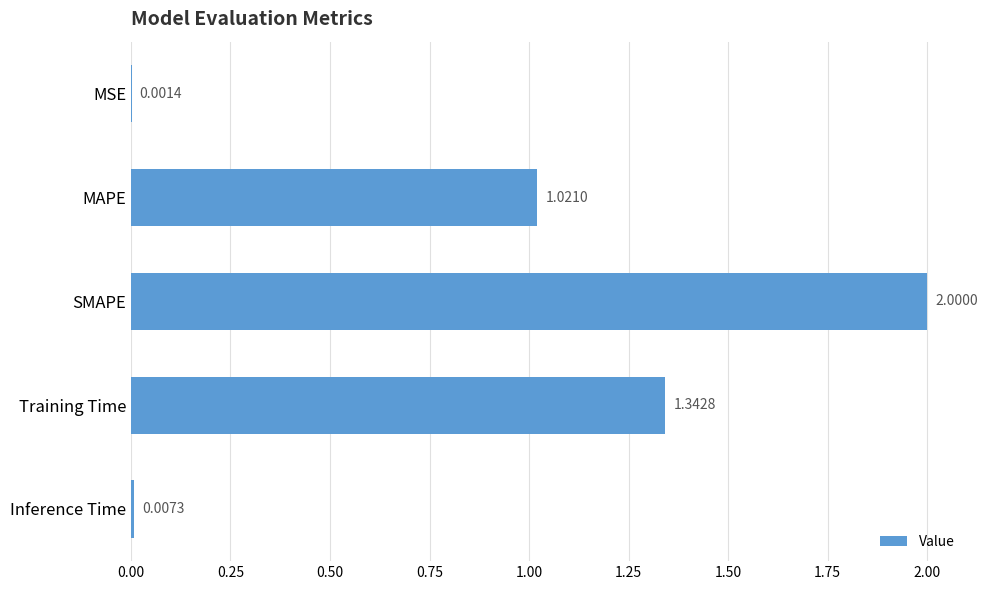

Where is the data nearest to the value 1?

MAPE